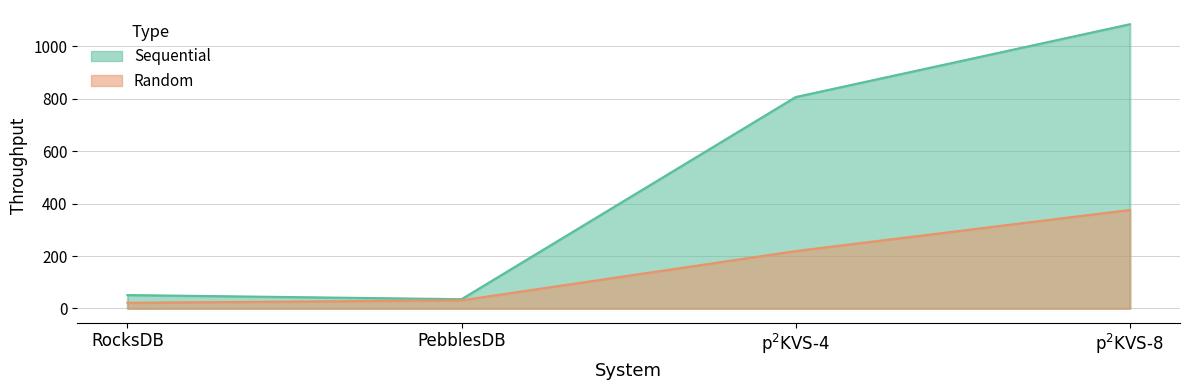

The value of Sequential at RocksDB is 51.0. True or false?

True